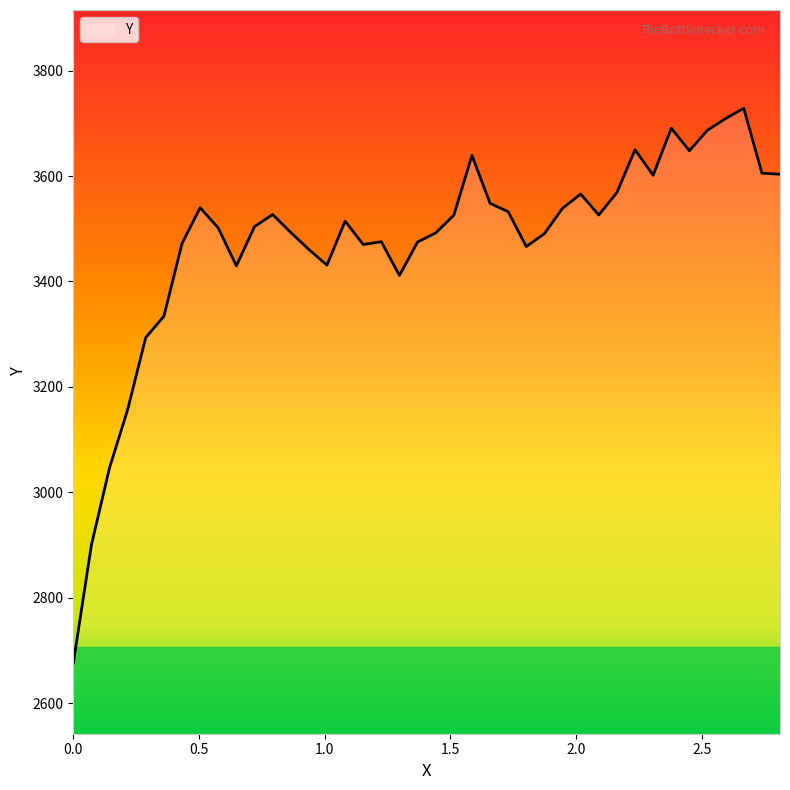

What is the greatest value displayed?

3728.5